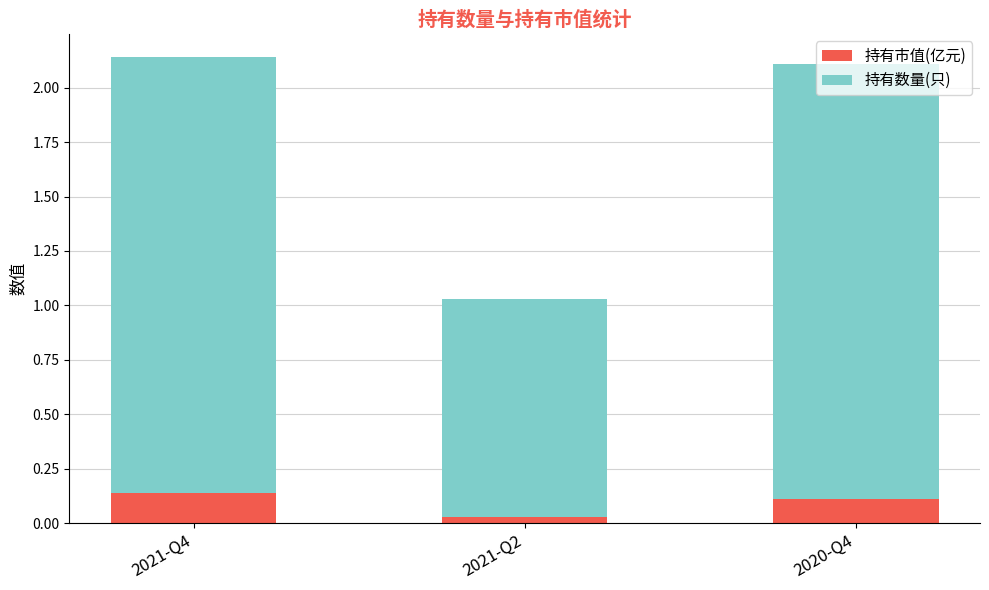

At which label does 持有市值(亿元) reach its minimum?

2021-Q2